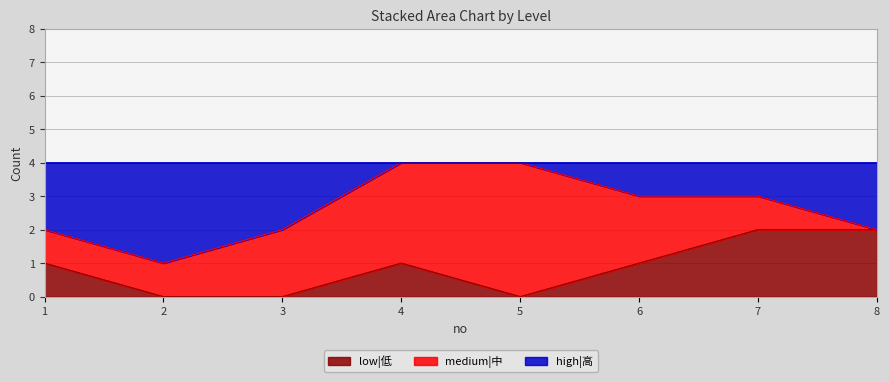

Is the value of high|高 at 5 greater than the value of low|低 at 5?

Yes